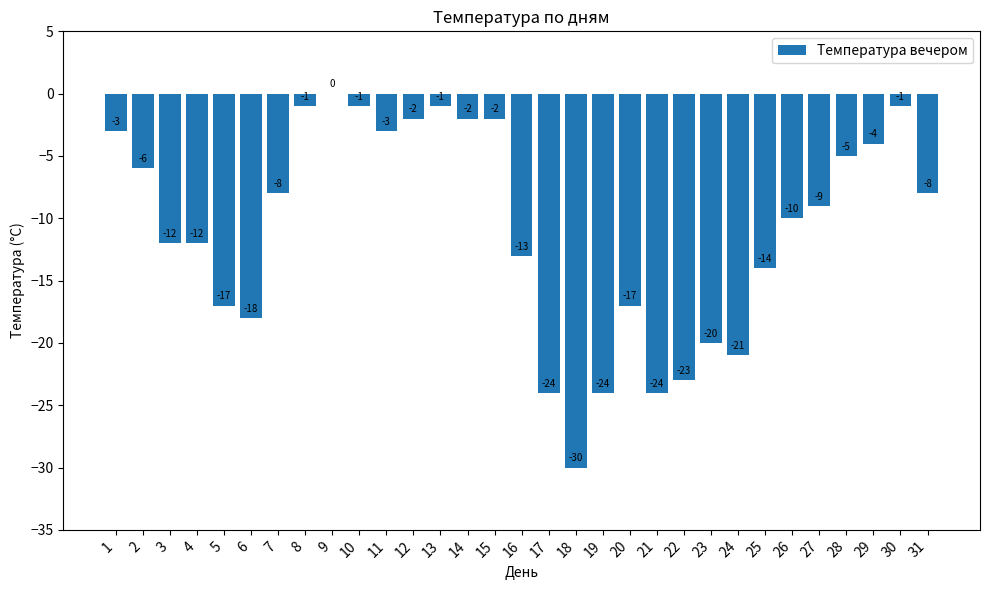

What is the sum of the values at 2 and 9?

-6